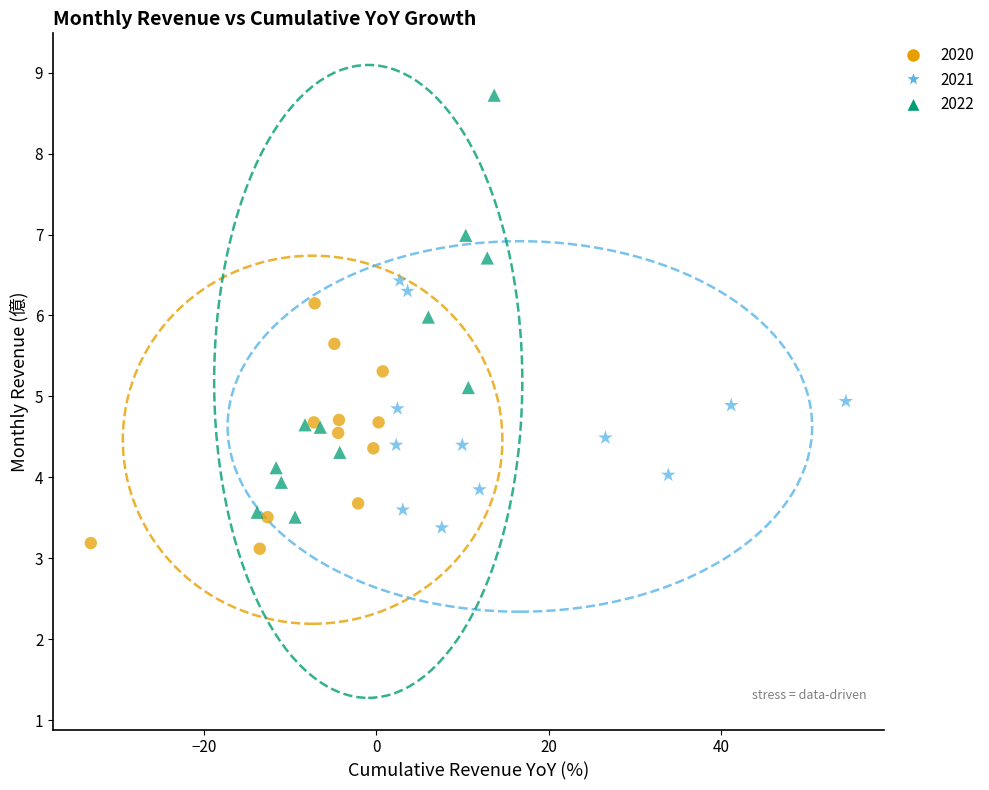

What are all the series names shown in the legend?

2020, 2021, 2022